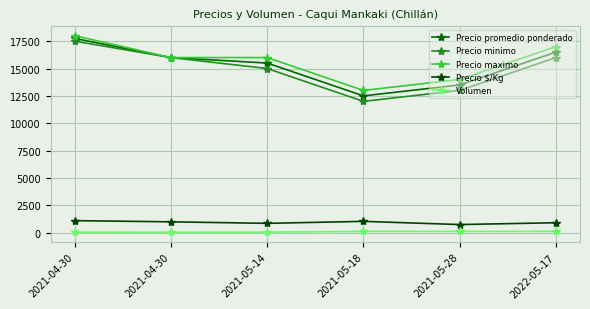

Reading left to right, transcribe all the data shown in this chart.

Precio promedio ponderado: 2021-04-30=17750	2021-04-30=16000	2021-05-14=15500	2021-05-18=12500	2021-05-28=13500	2022-05-17=16500
Precio minimo: 2021-04-30=17500	2021-04-30=16000	2021-05-14=15000	2021-05-18=12000	2021-05-28=13000	2022-05-17=16000
Precio maximo: 2021-04-30=18000	2021-04-30=16000	2021-05-14=16000	2021-05-18=13000	2021-05-28=14000	2022-05-17=17000
Precio $/Kg: 2021-04-30=1109	2021-04-30=1000	2021-05-14=861	2021-05-18=1042	2021-05-28=750	2022-05-17=917
Volumen: 2021-04-30=60	2021-04-30=40	2021-05-14=60	2021-05-18=120	2021-05-28=120	2022-05-17=120